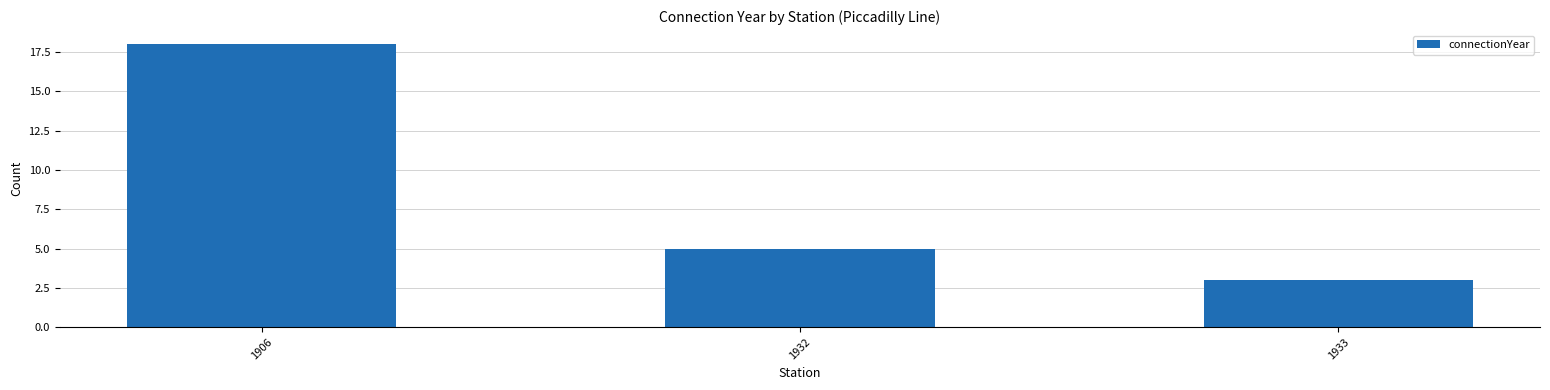

List the labels in order of value, largest first.

1906, 1932, 1933